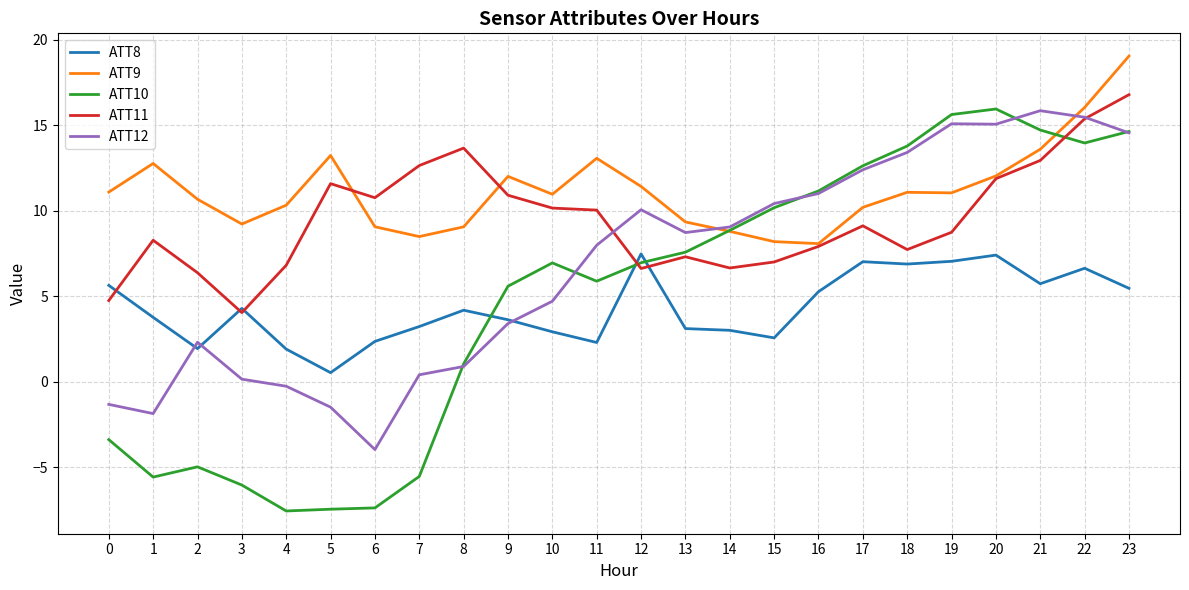

True or false: ATT12 and ATT8 cross at least once.

True